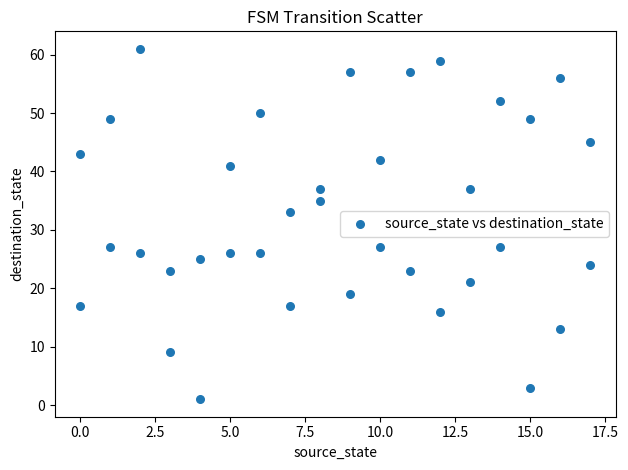

What is the range of Y values (max minus min)?

60